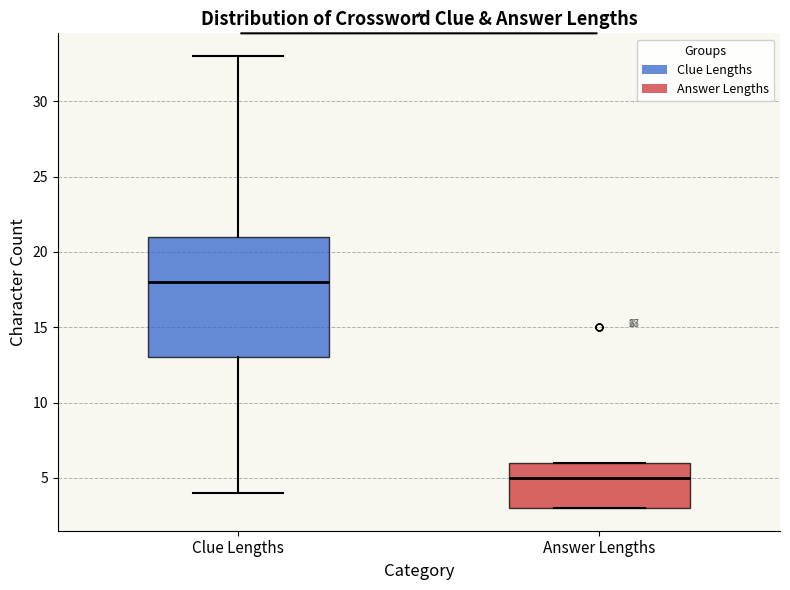

Comparing the boxes themselves (not the whiskers), which one is the tallest?

Clue Lengths